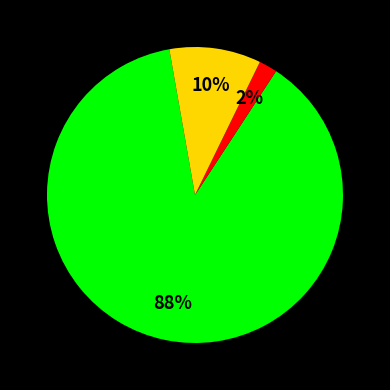

To the nearest percent, what is the difference between the largest and smallest slice percentages?

86%